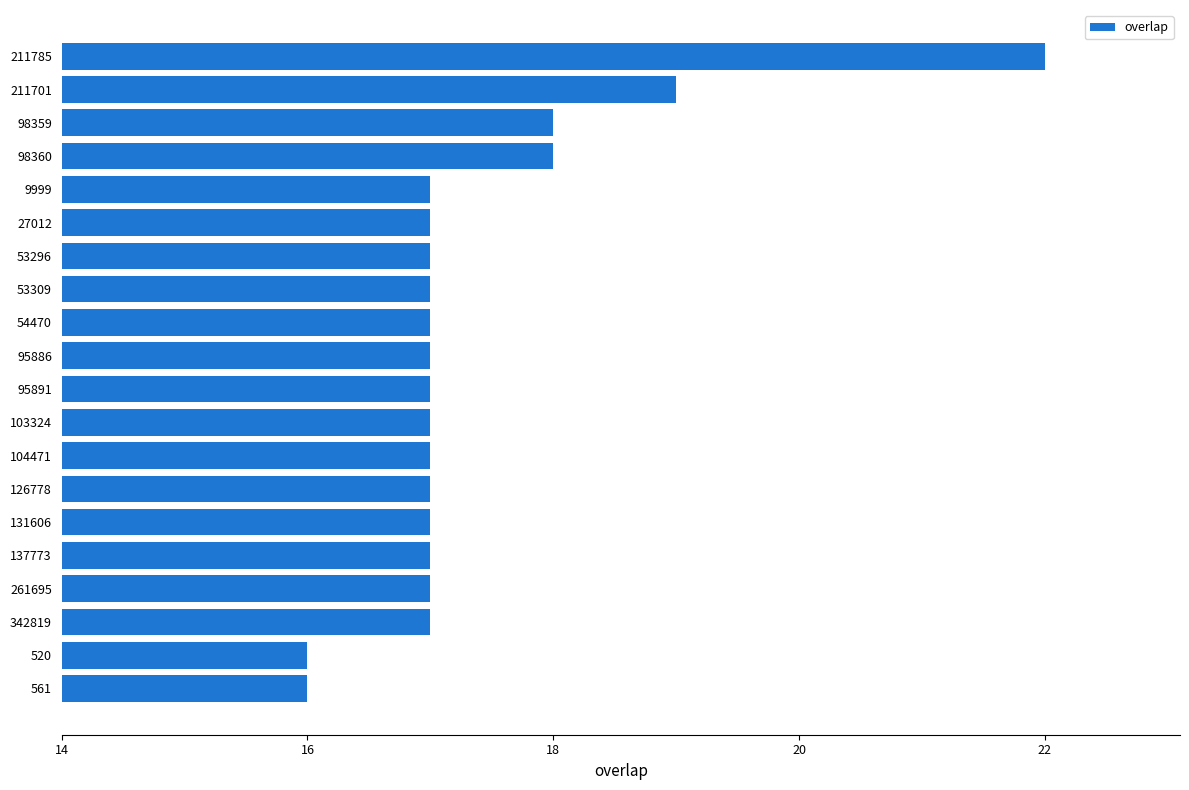

Approximately how many times larger is the value at 53296 compared to 54470?

1.0